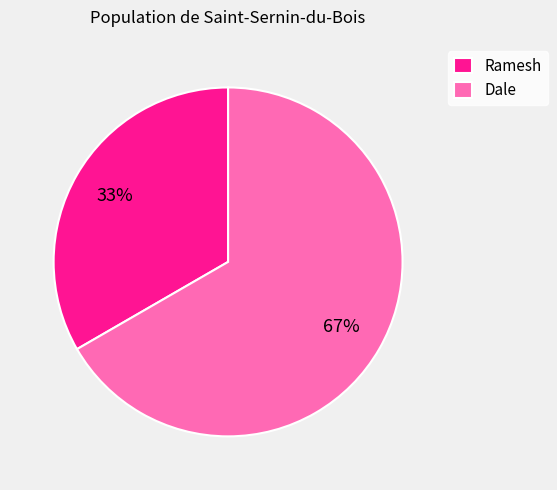

What percentage is the Dale slice, to the nearest percent?

67%